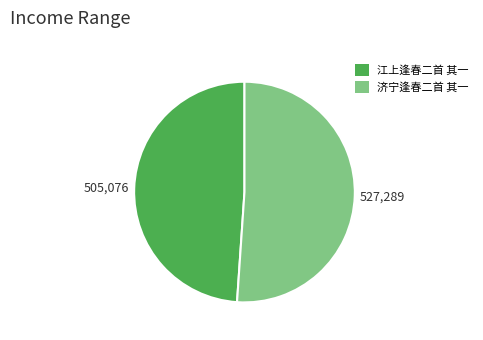

How many slices are in this pie chart?

2